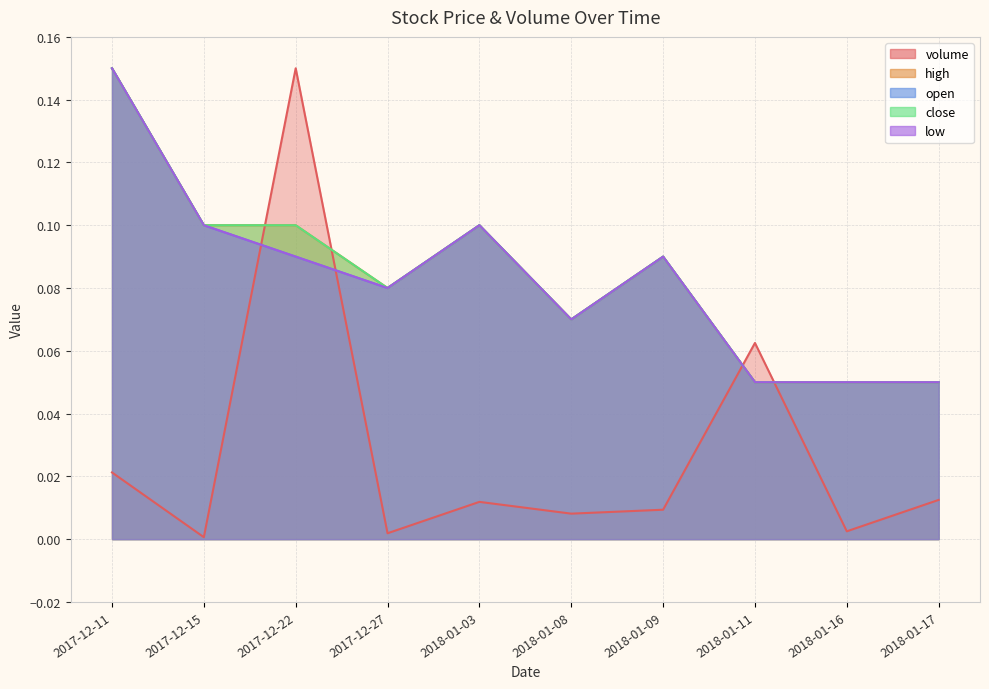

Where is the first local minimum for close?

2017-12-27